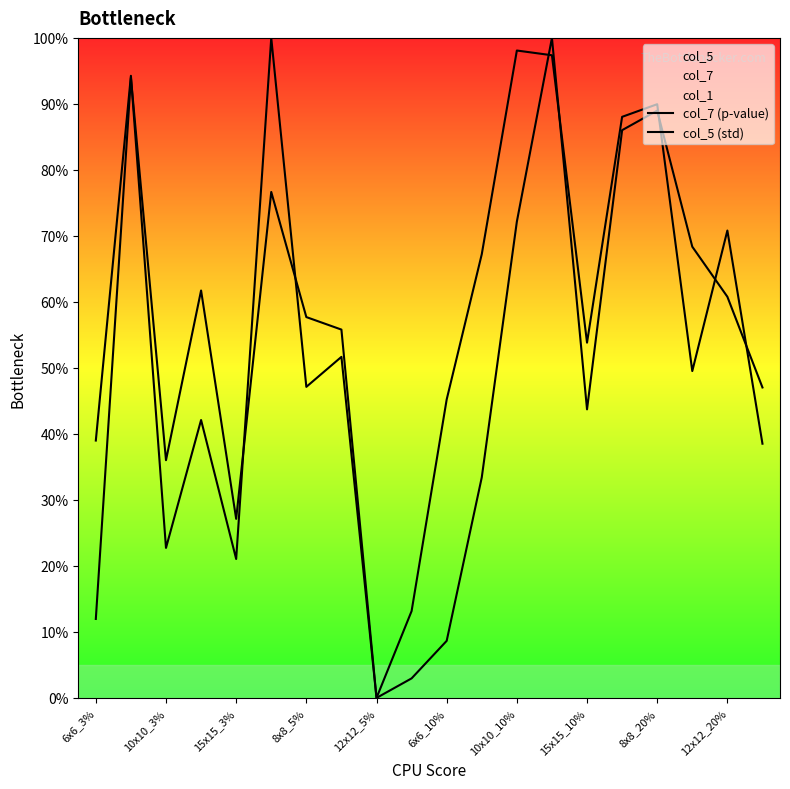

How many interior local valleys does the col_7 (p-value) series have?

4